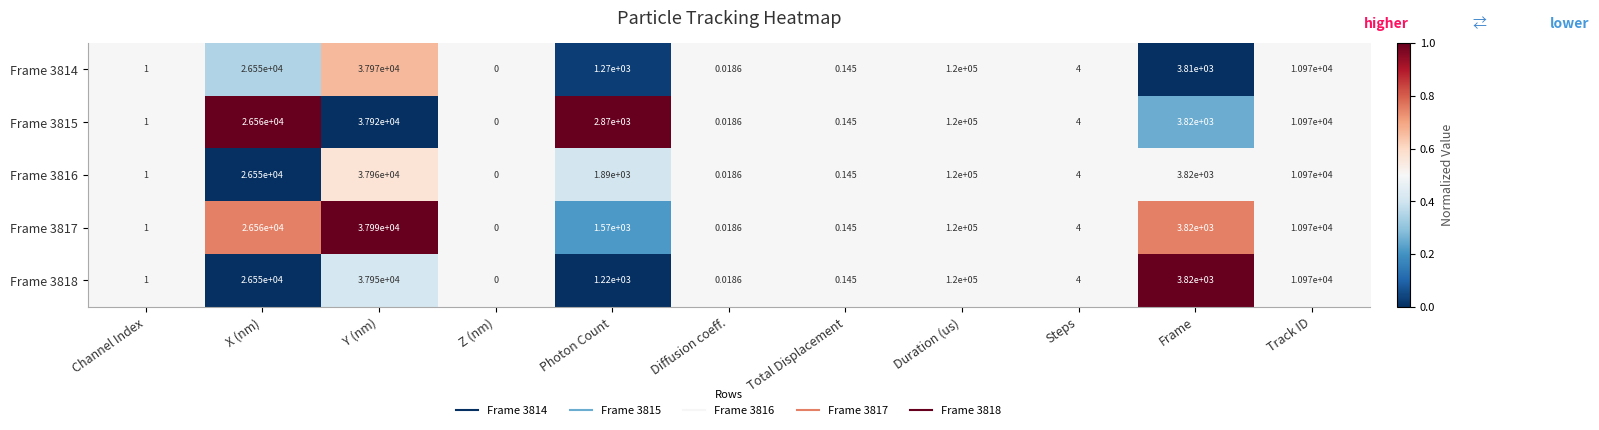

Rank the categories by Frame 3816 value from lowest to highest.

Z (nm), Diffusion coeff., Total Displacement, Channel Index, Steps, Photon Count, Frame, Track ID, X (nm), Y (nm), Duration (us)